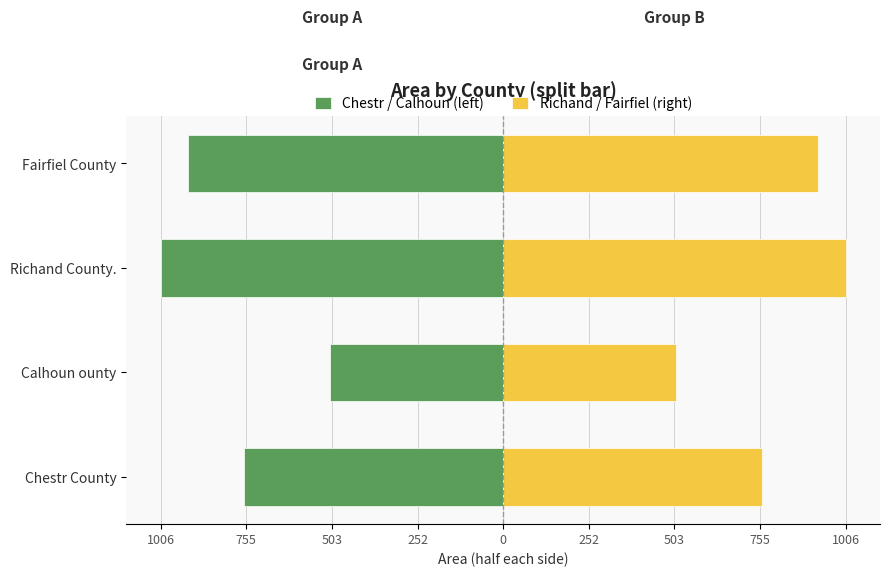

How many bars are there in each group?

2